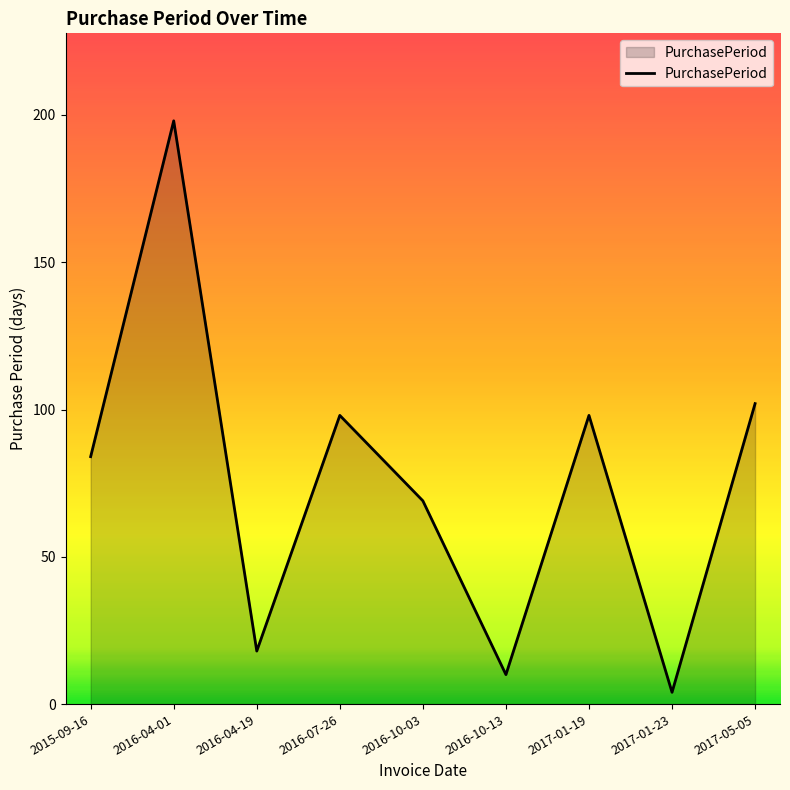

How many series are shown in this chart?

1